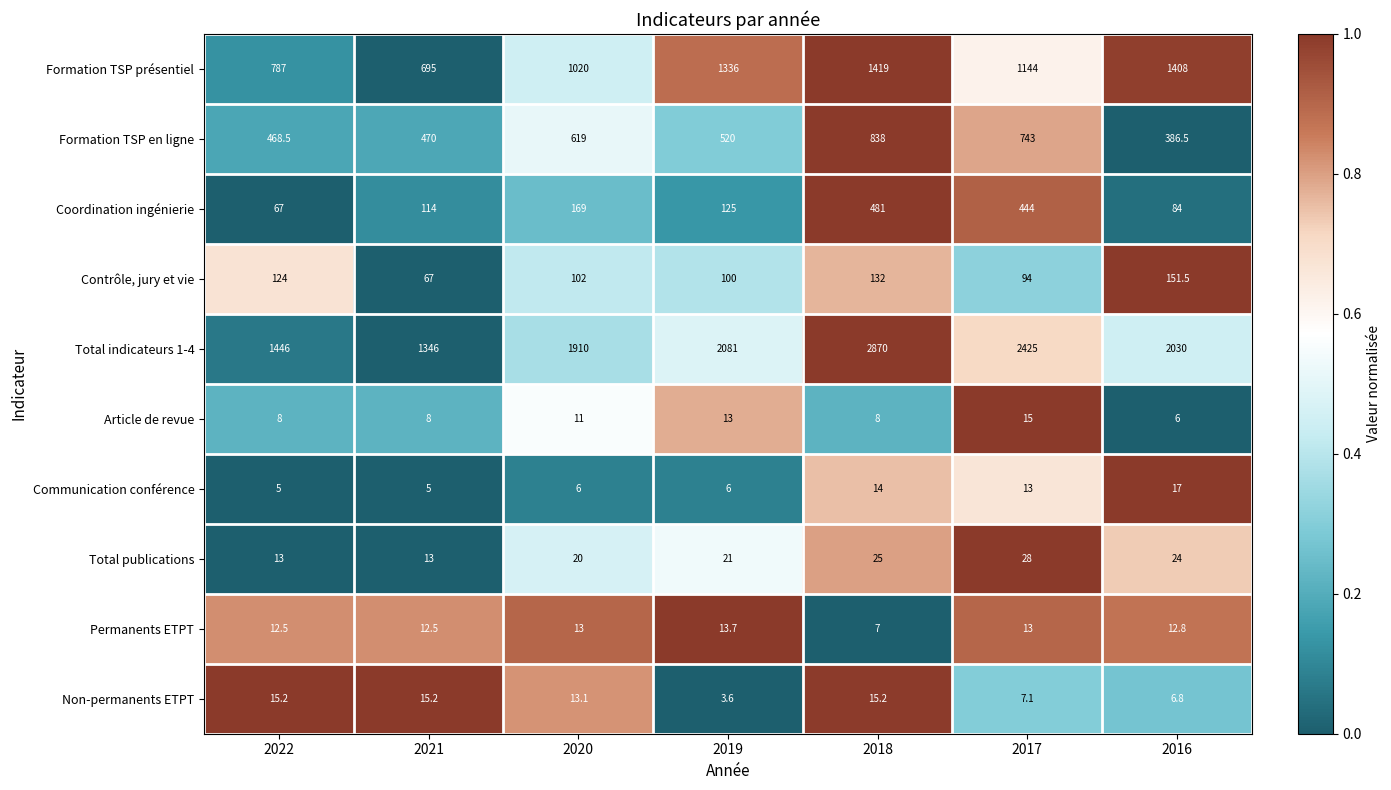

What is the sum of the Formation TSP présentiel values at 2022 and 2021?

1482.0